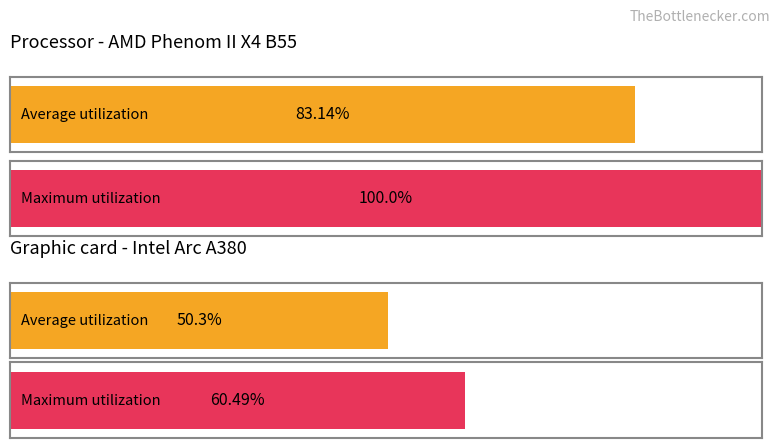

What are all the series names shown in the legend?

Average utilization, Maximum utilization